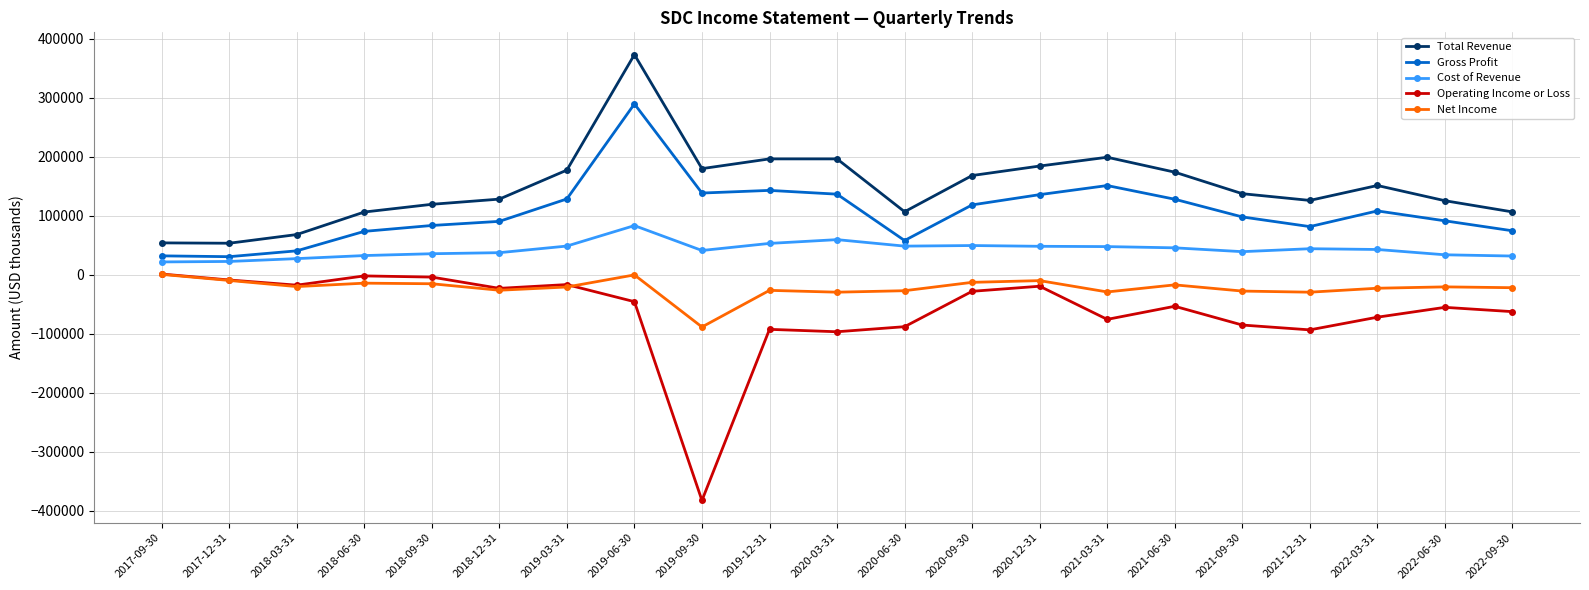

What is the value of the Operating Income or Loss point at the 16th from the left?

-53200